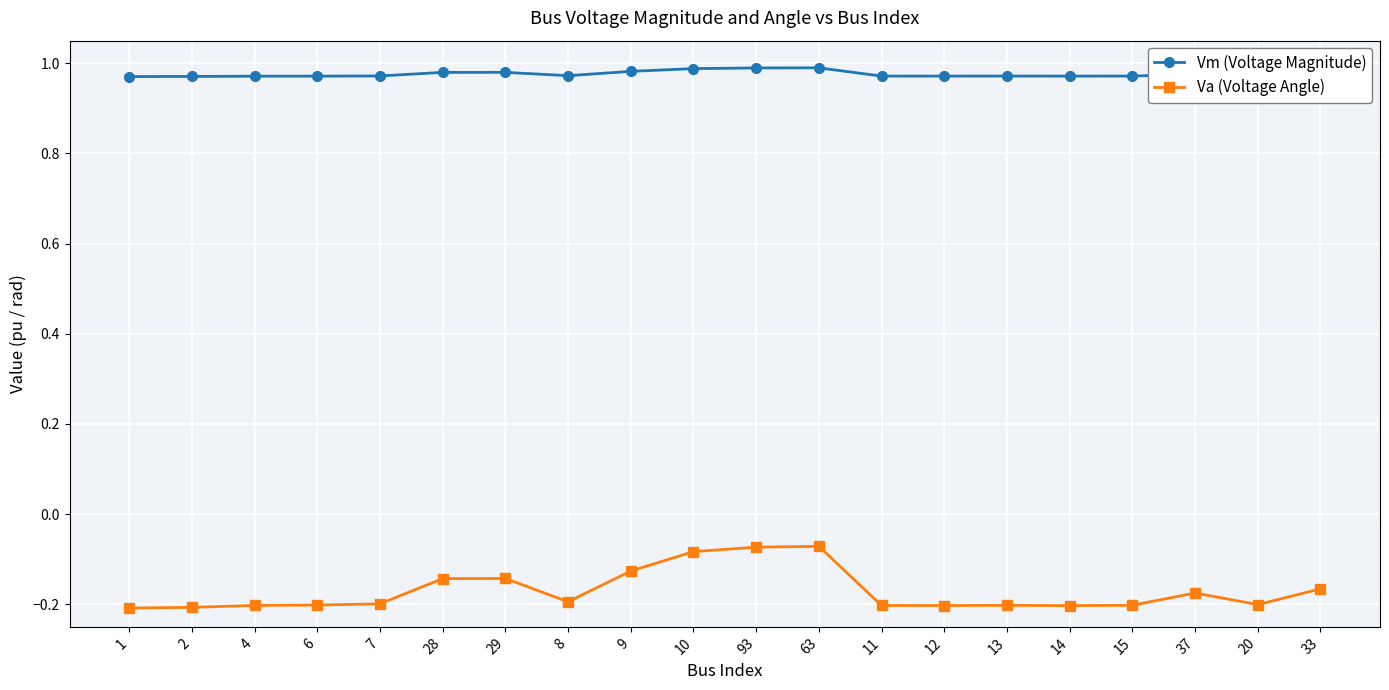

True or false: Vm (Voltage Magnitude) and Va (Voltage Angle) intersect in this chart.

False